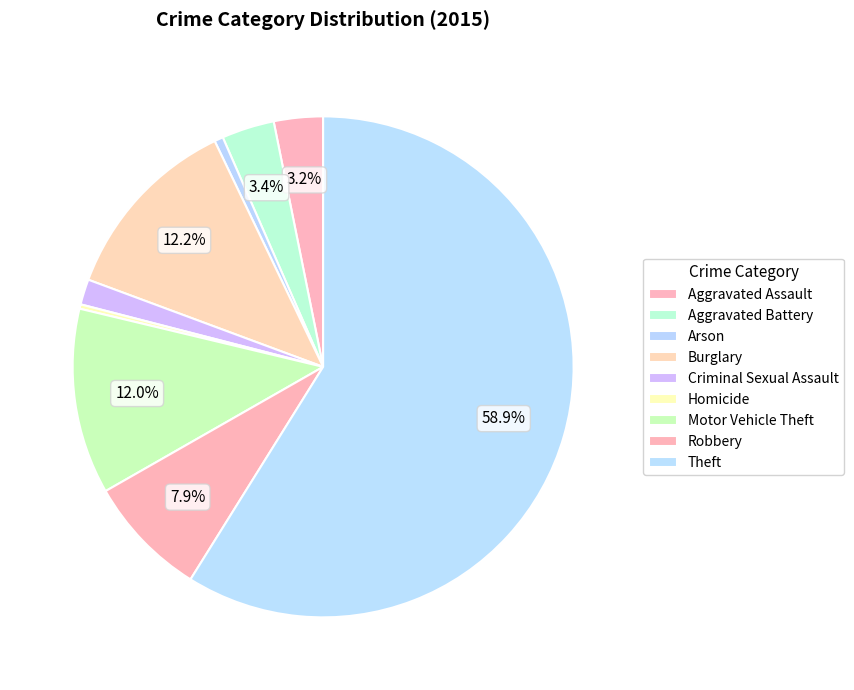

Is there a majority slice in this chart?

Yes